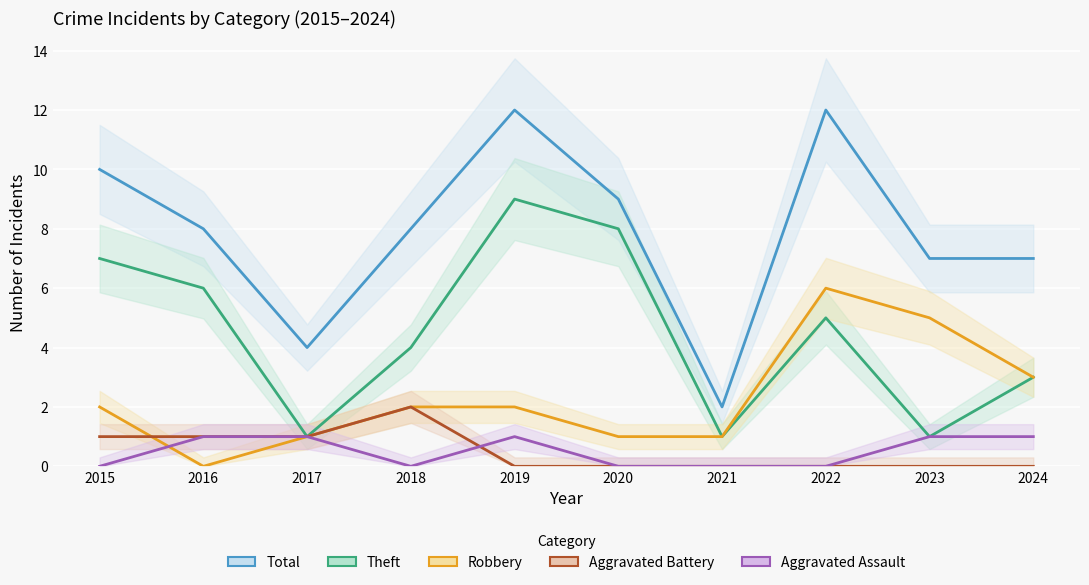

The Aggravated Assault series shows 0 at 2018. True or false?

True